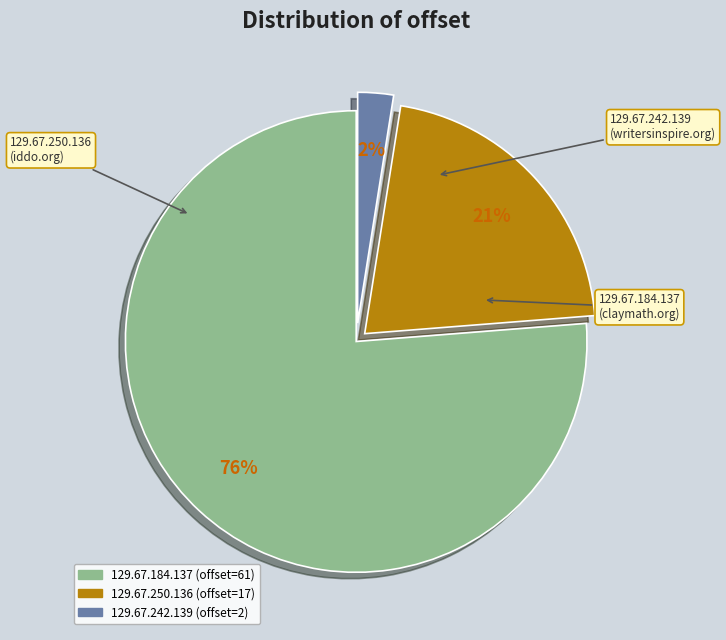

How many slices are in this pie chart?

3